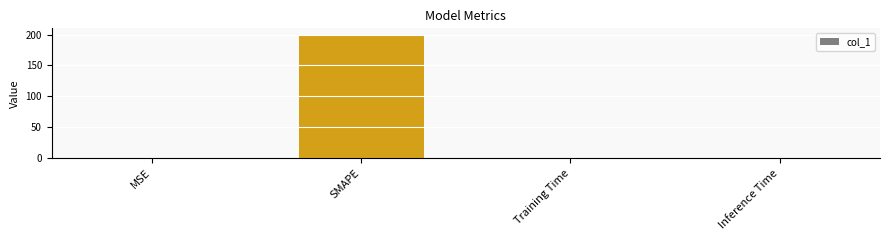

What is the greatest value displayed?

200.0